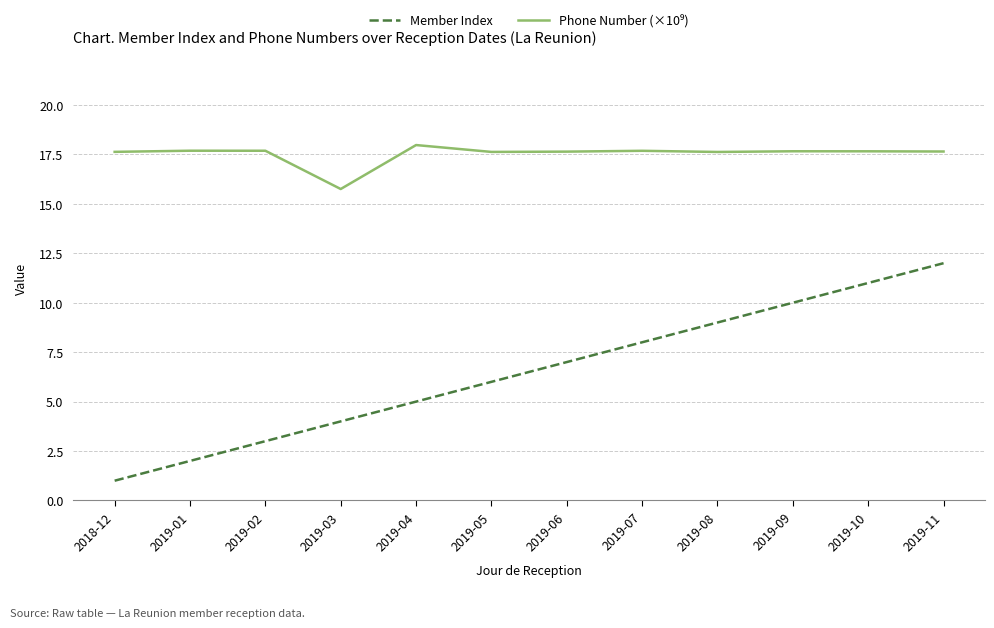

What position from the right is 2019-07?

5